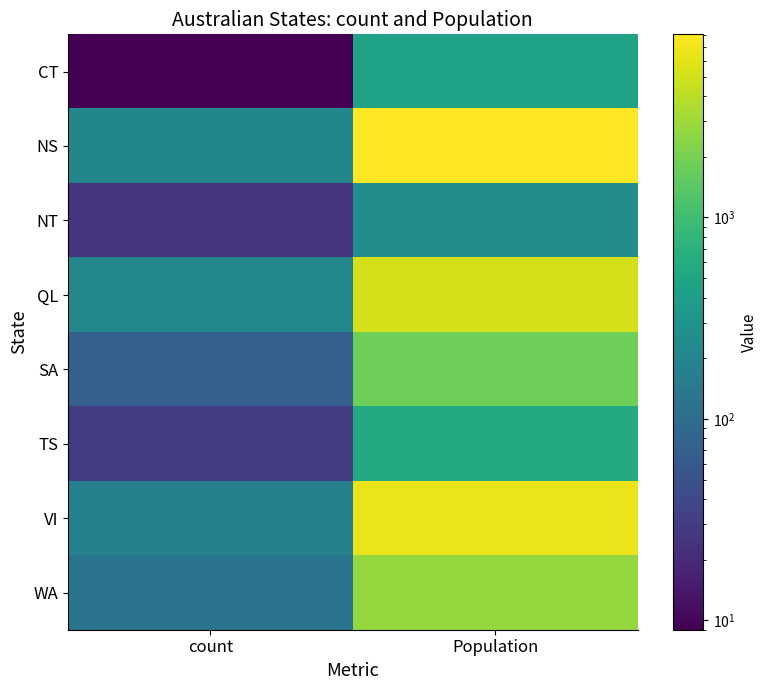

What is the spread (max minus min) of values at Population?

7846.1